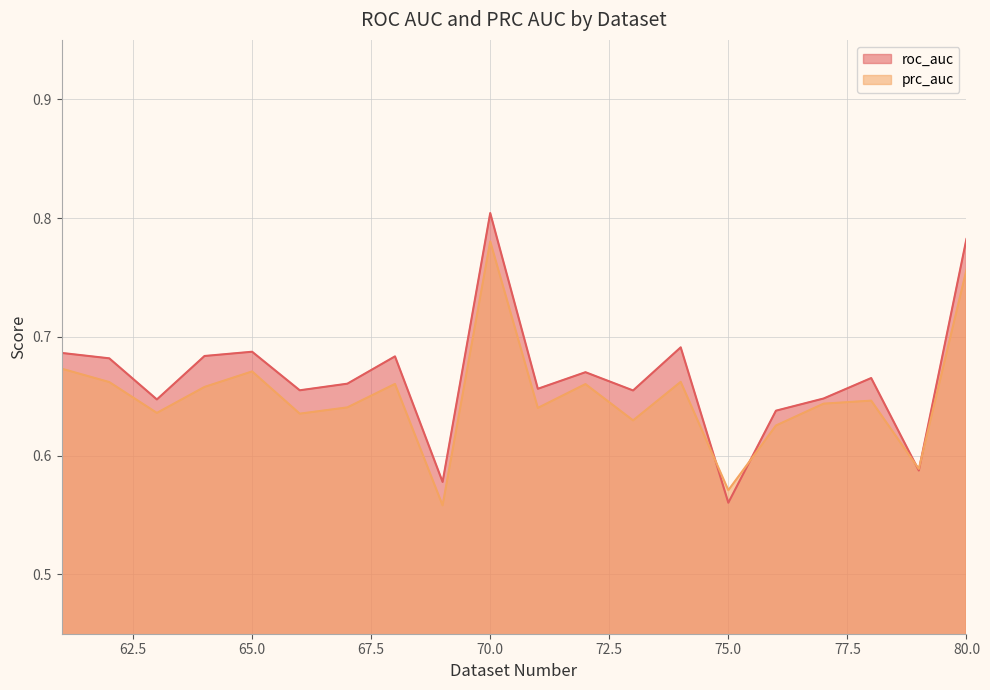

At how many categories does at least one series exceed 0?

20